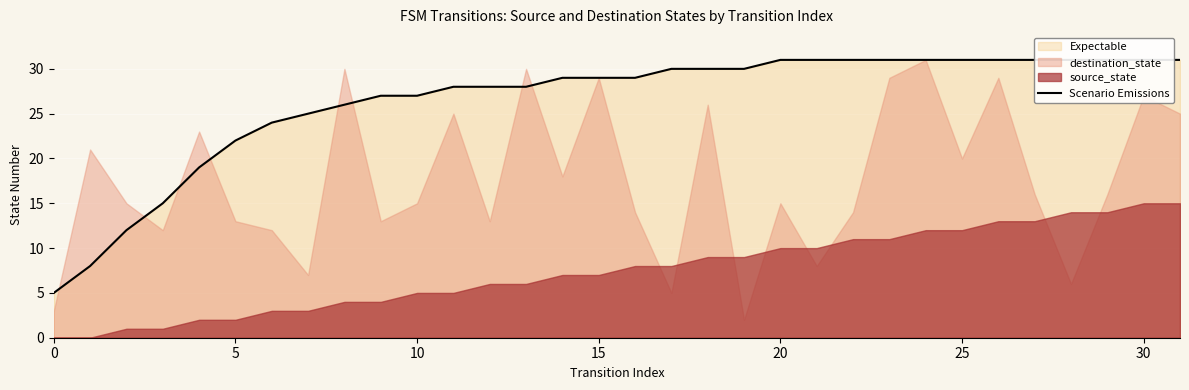

How many data points are less than 29?

14